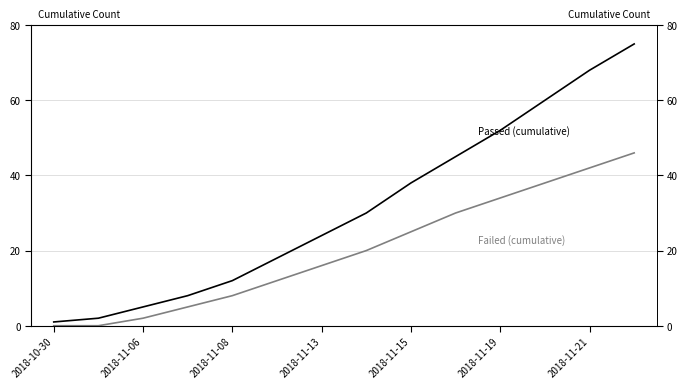

At how many categories does at least one series exceed 23?

8